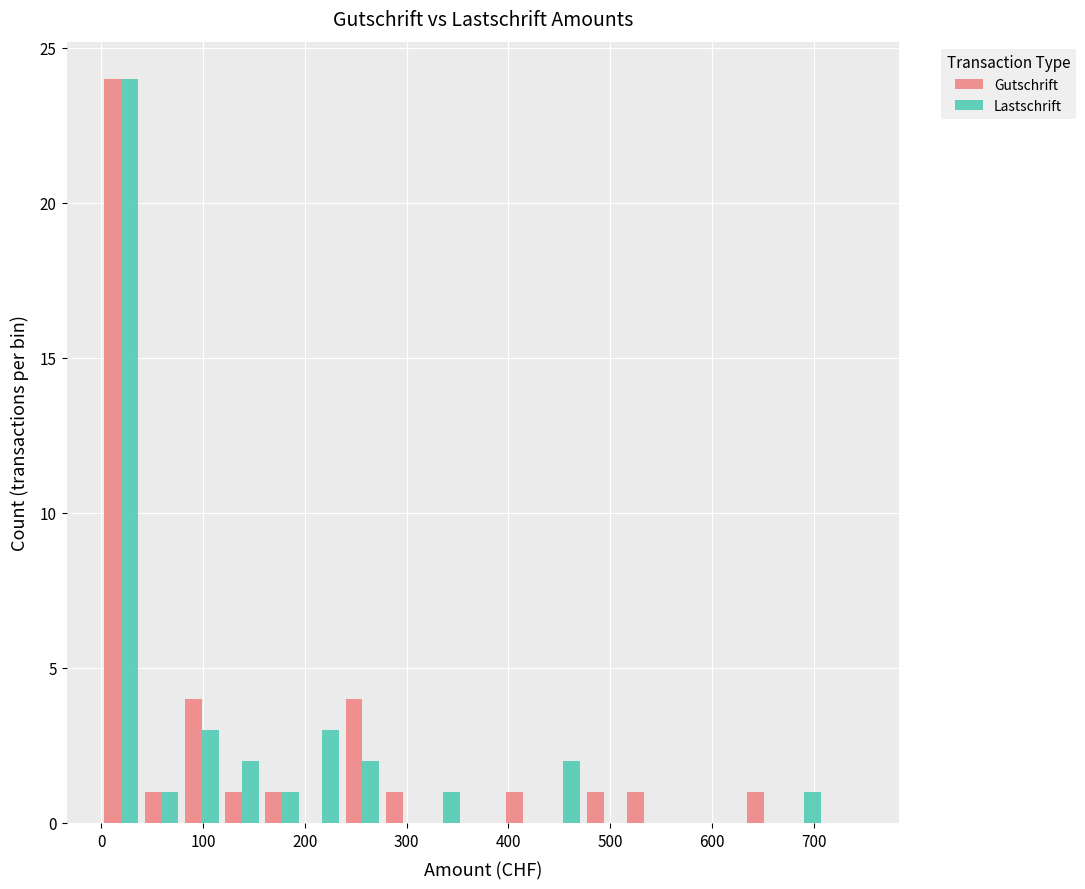

What is the sum of all Lastschrift values?

40